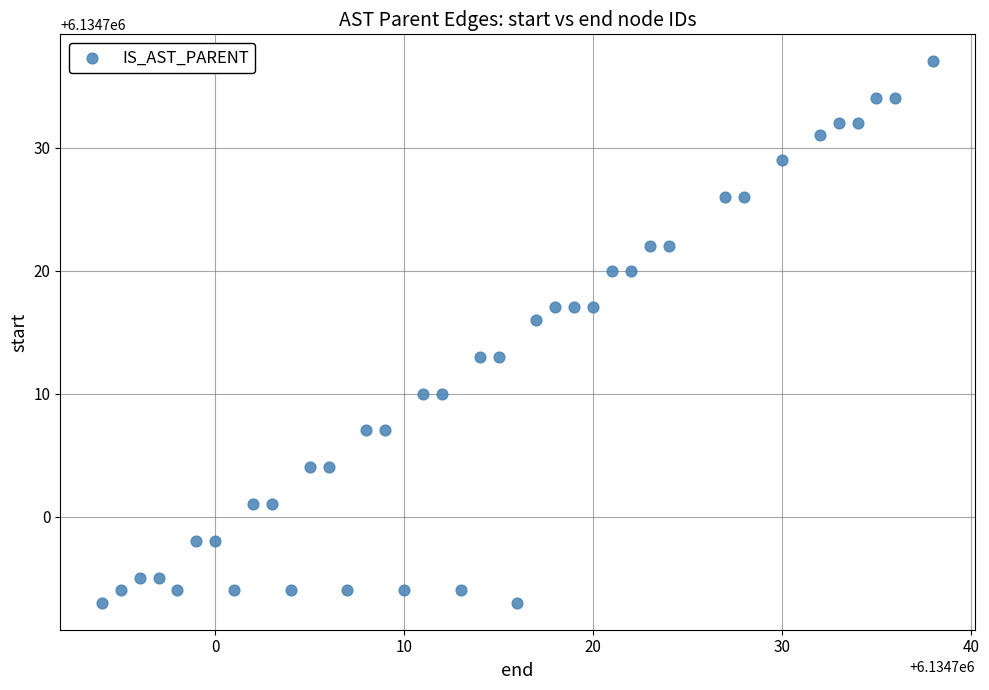

What is the range of X values (max minus min)?

44